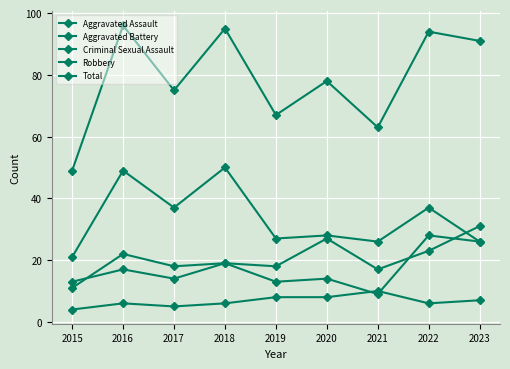

True or false: Robbery has a value of 49 at 2016.

True